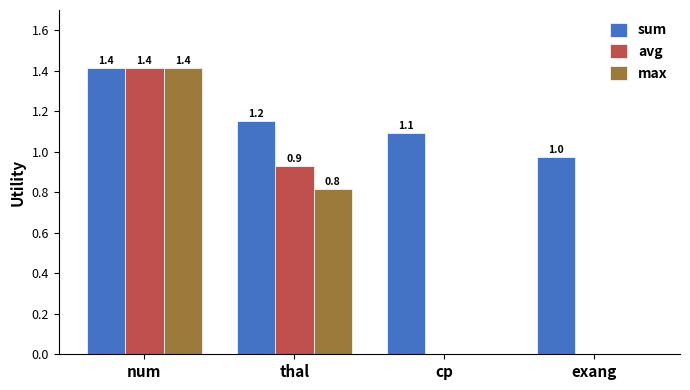

Is the value of max at cp greater than the value of sum at cp?

No